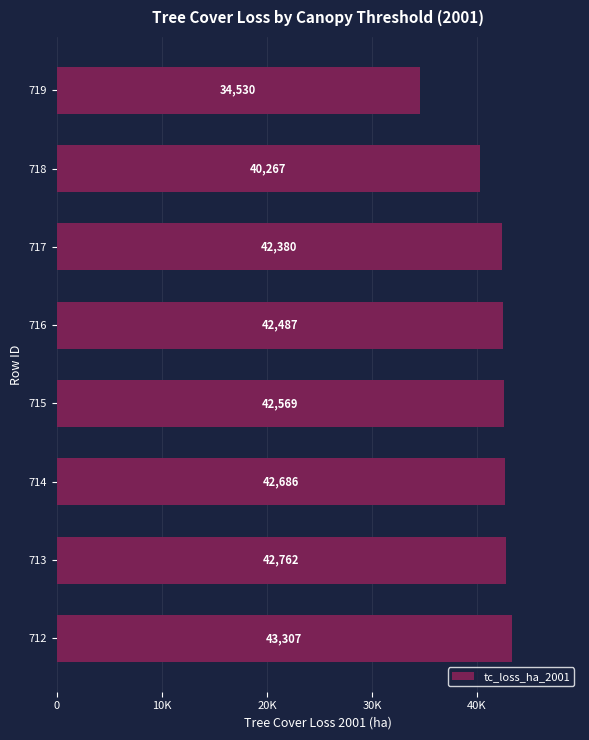

Rank the categories by value from lowest to highest.

719, 718, 717, 716, 715, 714, 713, 712